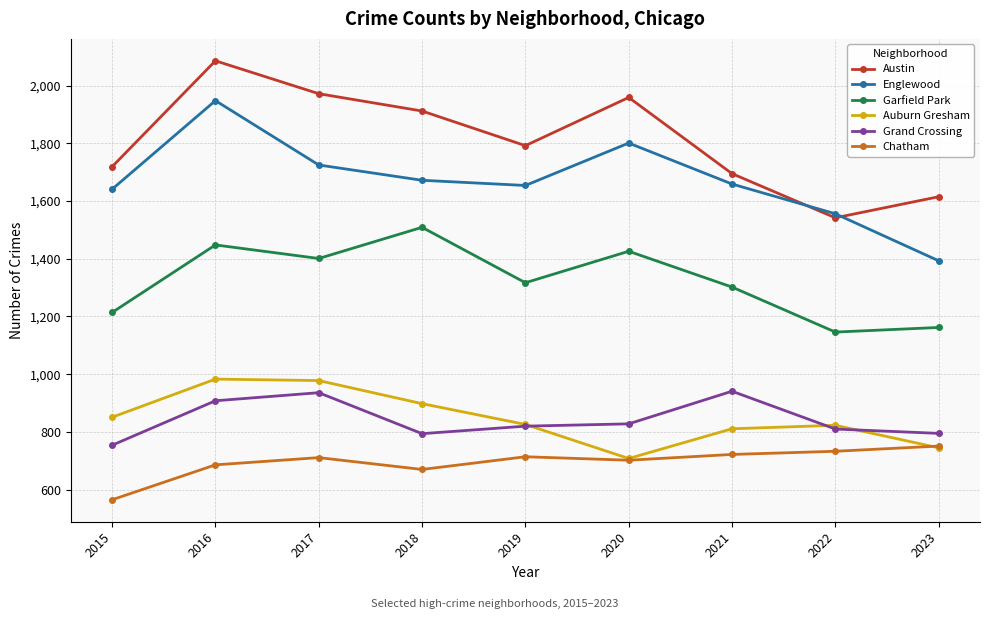

What is the value of the Austin point at the 7th from the left?

1695